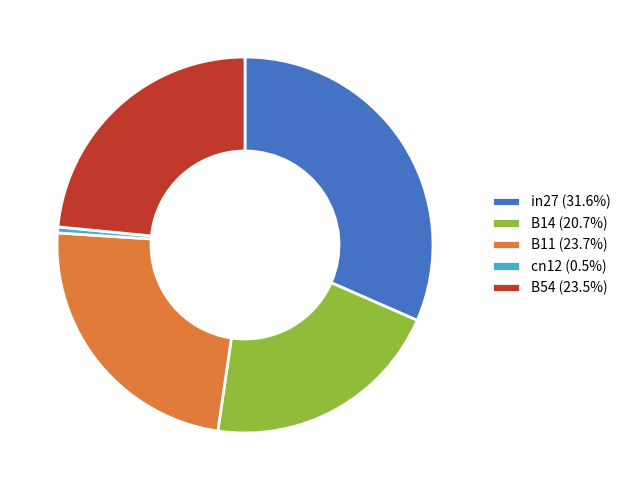

Does B54 account for over 50% of the chart?

No